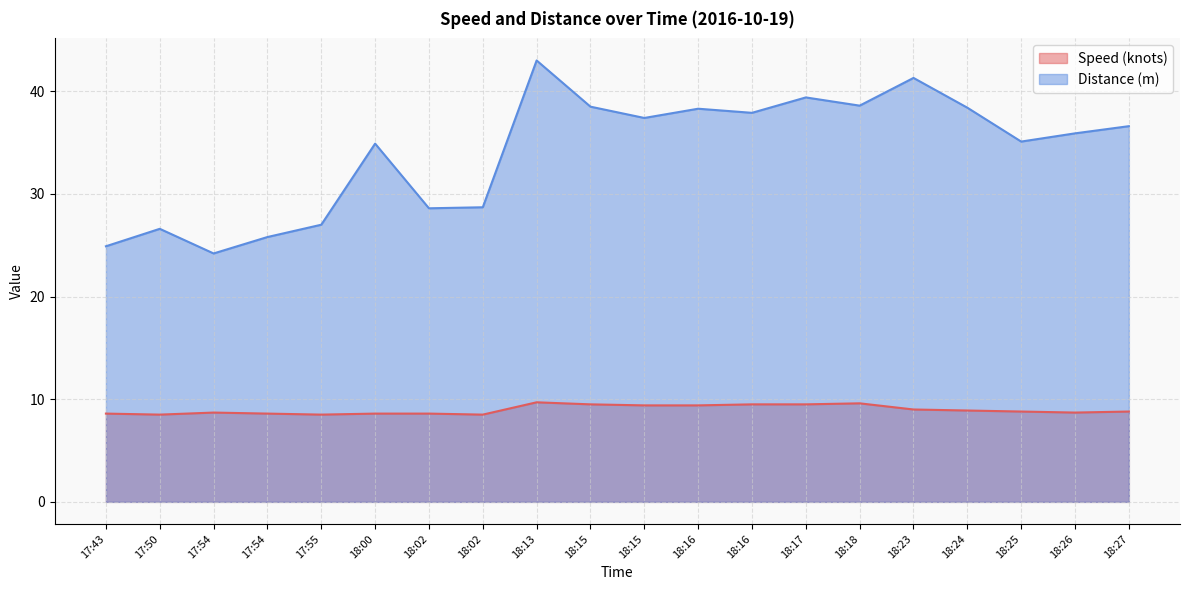

The Speed (knots) series shows 13.5 at 17:54. True or false?

False